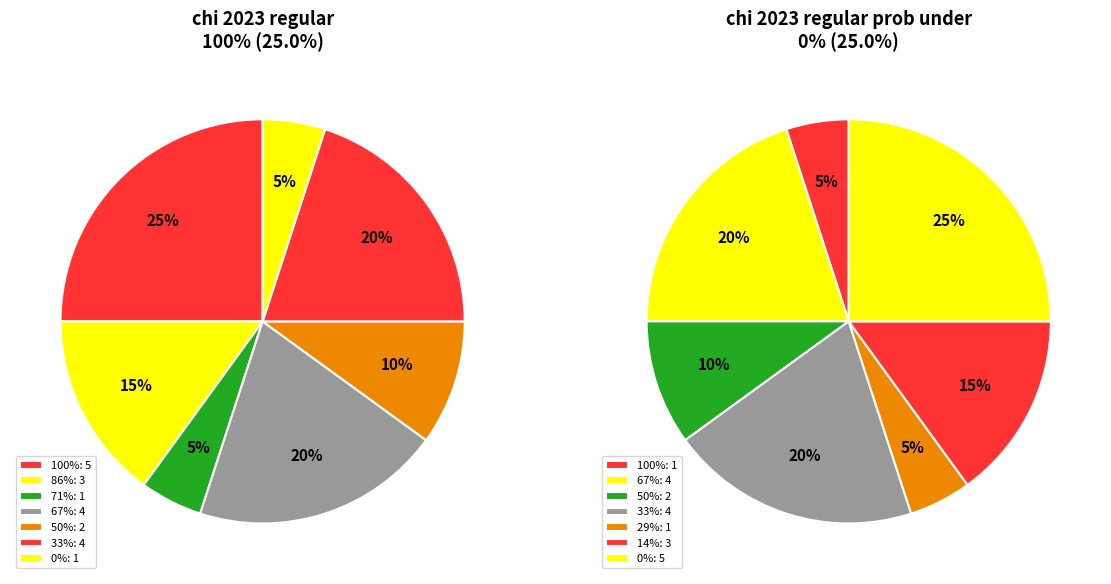

Does any single category account for the majority?

No